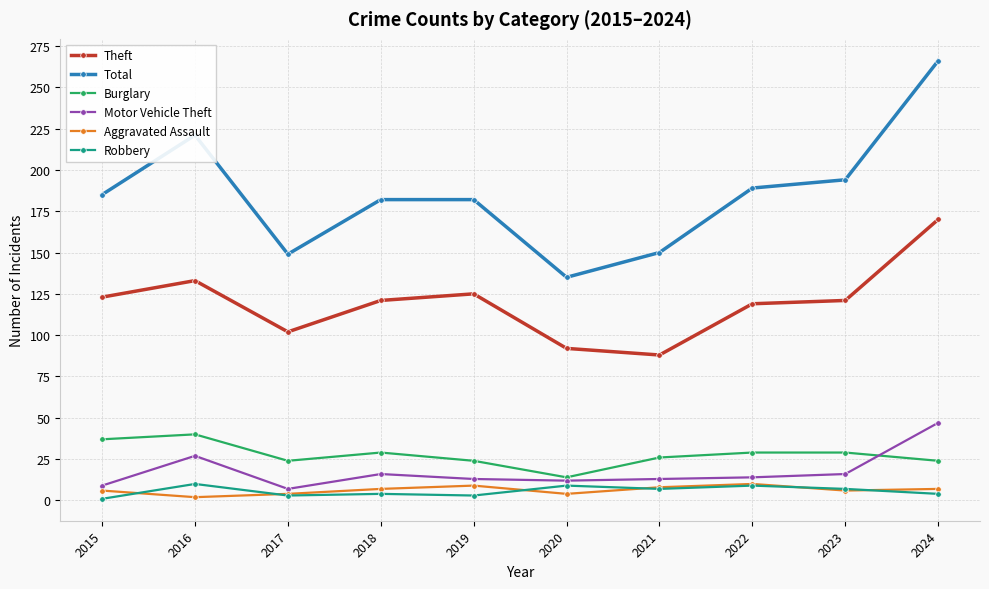

What are all the series names shown in the legend?

Theft, Total, Burglary, Motor Vehicle Theft, Aggravated Assault, Robbery